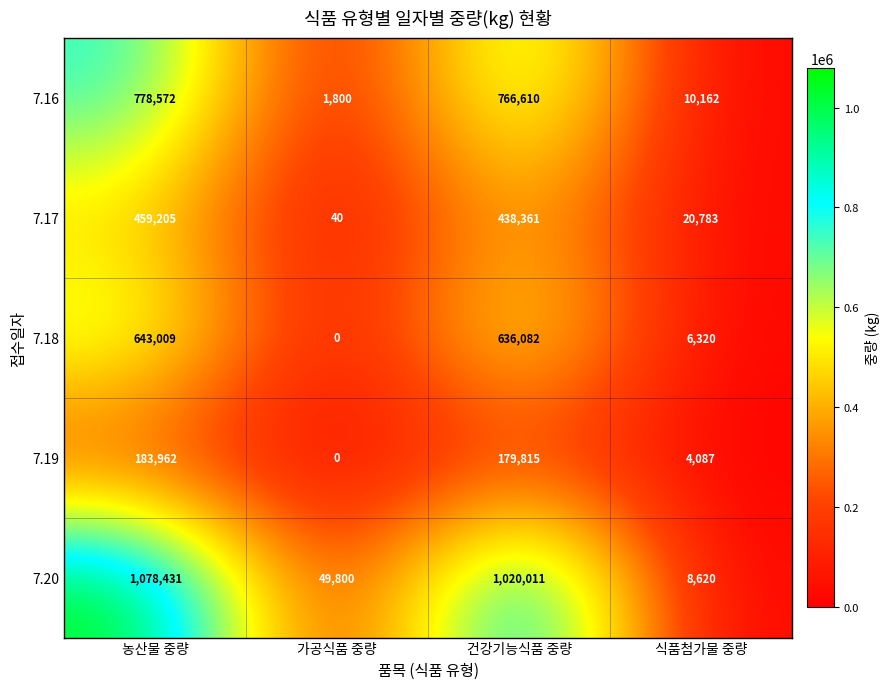

Count the number of data series in this chart.

5